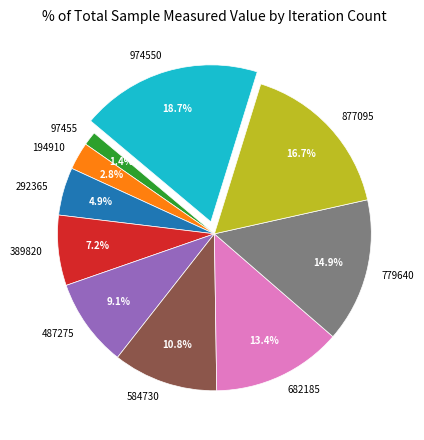

To the nearest percent, what percentage of the pie is 584730?

11%